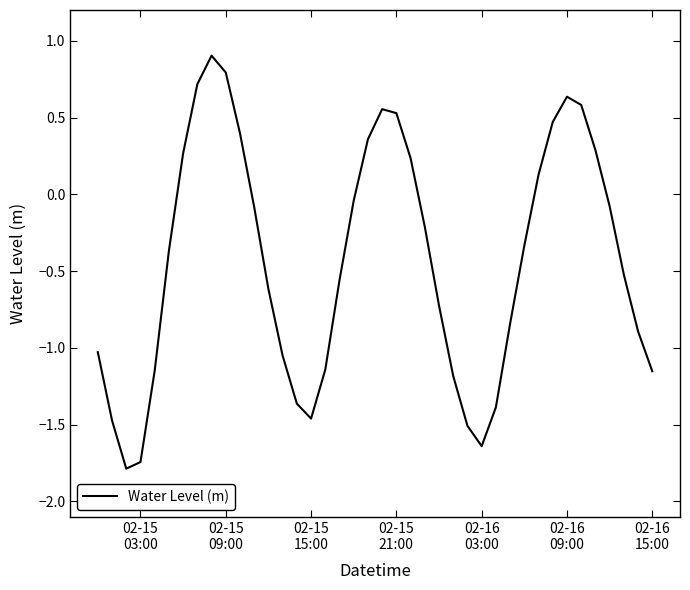

What is the difference between the maximum and minimum values?

2.7